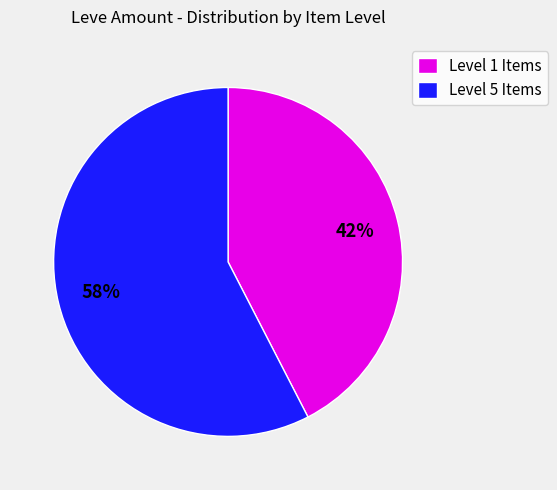

To the nearest percent, what portion does Level 1 Items represent?

42%